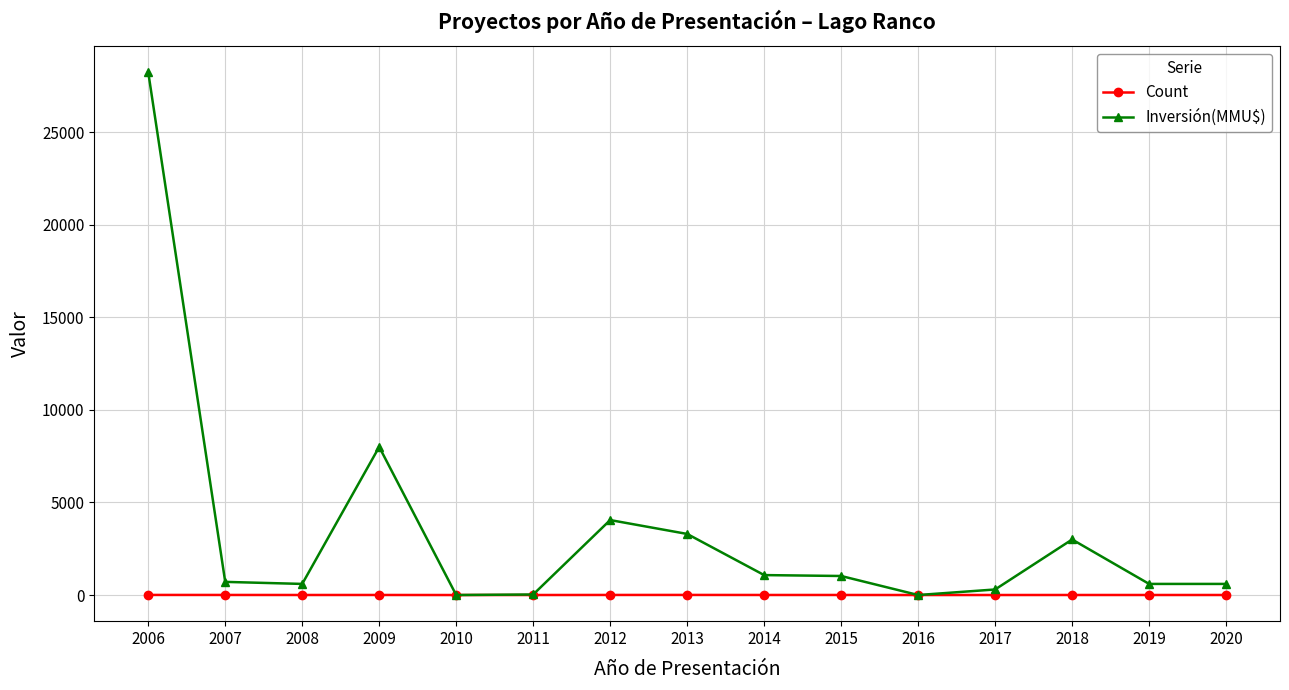

Which series has the largest total across all categories?

Inversión(MMU$)